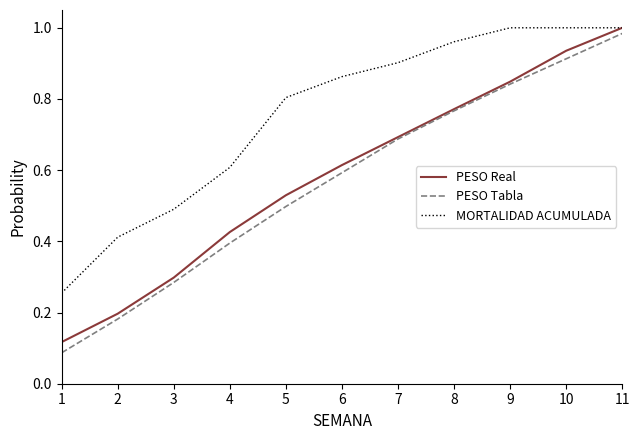

Which series has the widest spread of values?

PESO Tabla